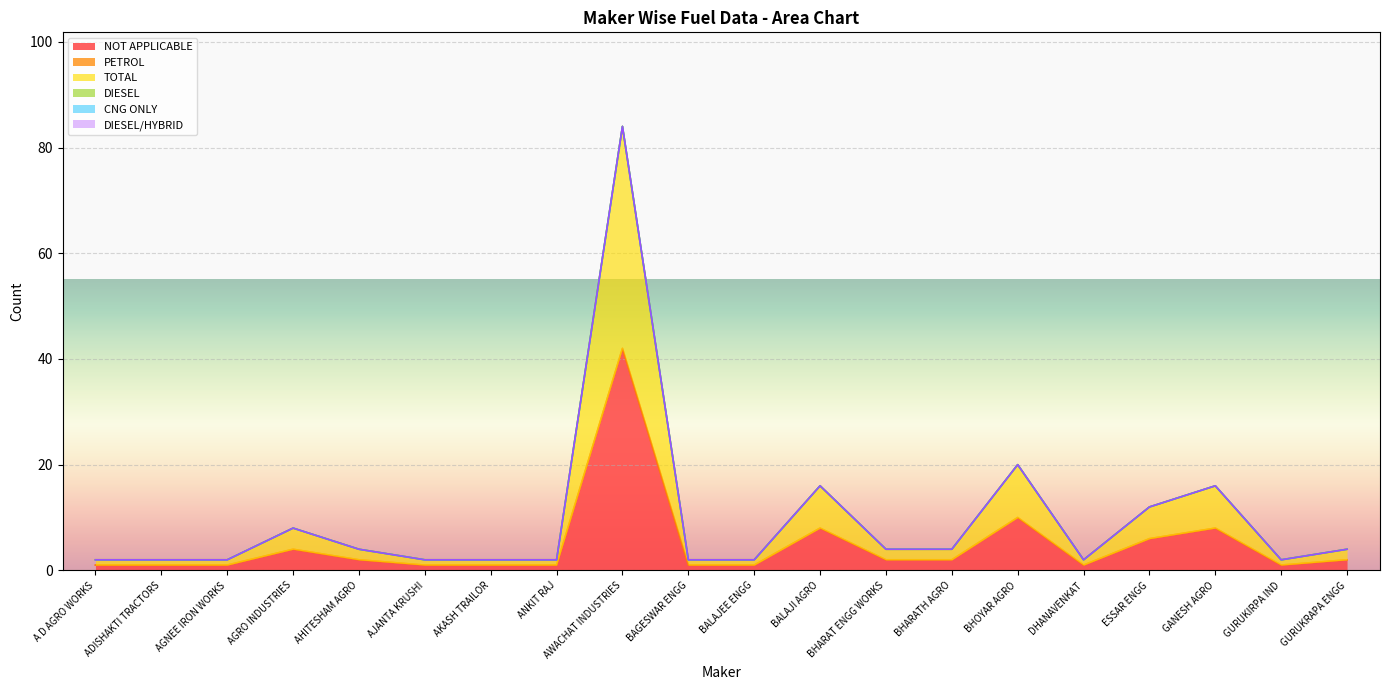

Is the value of CNG ONLY at GURUKIRPA IND greater than the value of DIESEL/HYBRID at AHITESHAM AGRO?

No